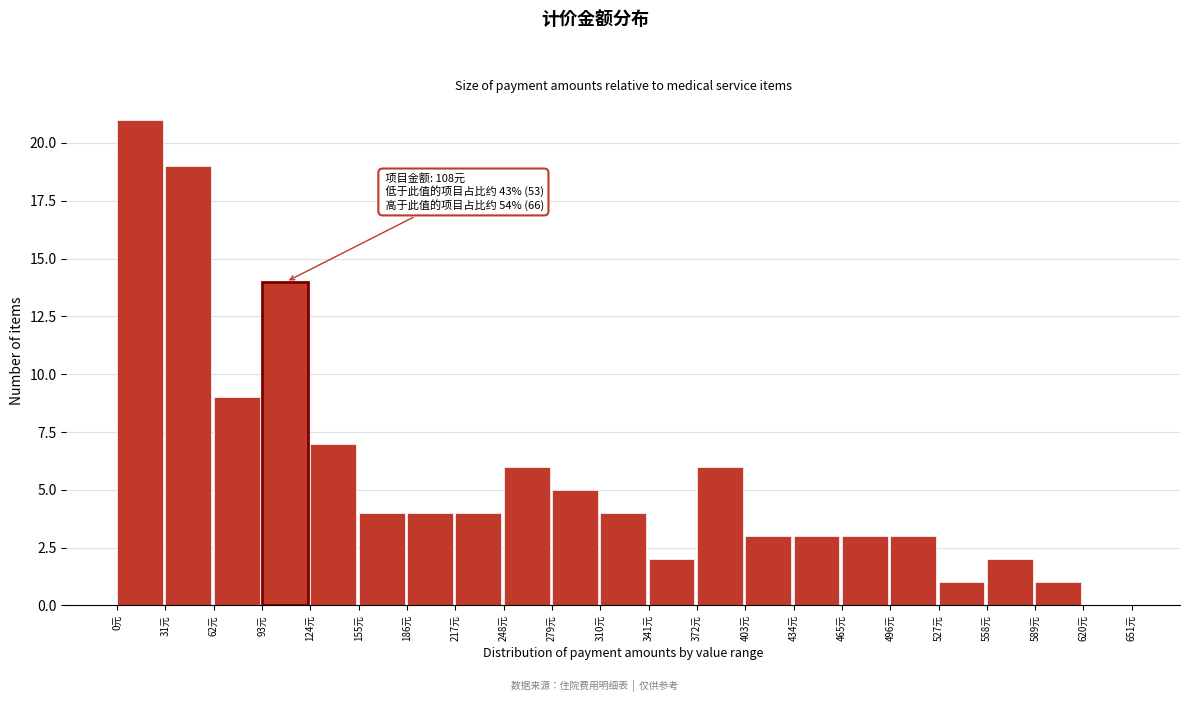

Over which range of the x-axis is the bar tallest?

0 to 31